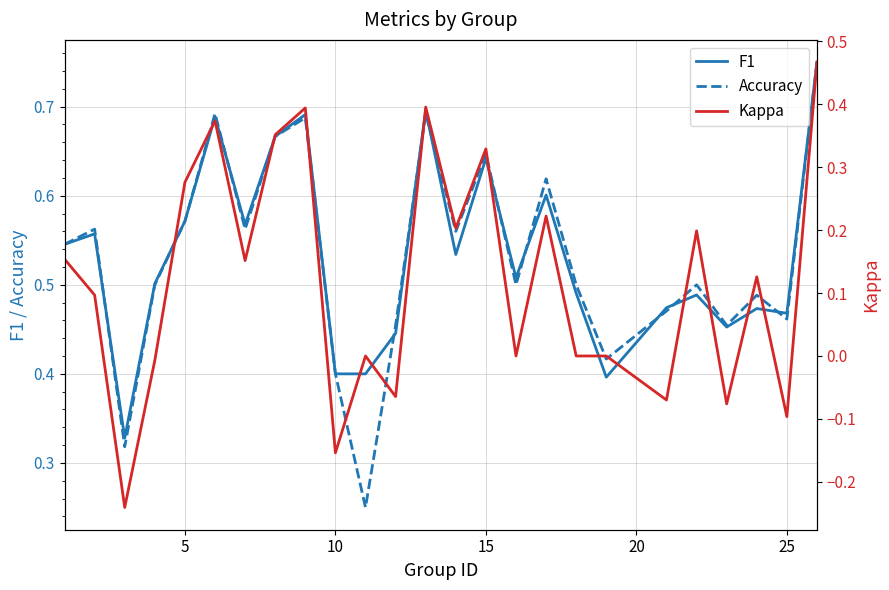

Does the chart display data point markers on the line(s)?

No